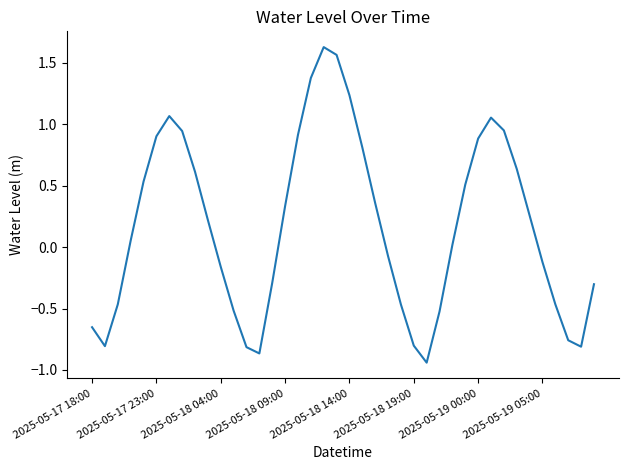

Is this an area chart (filled region under the line)?

No